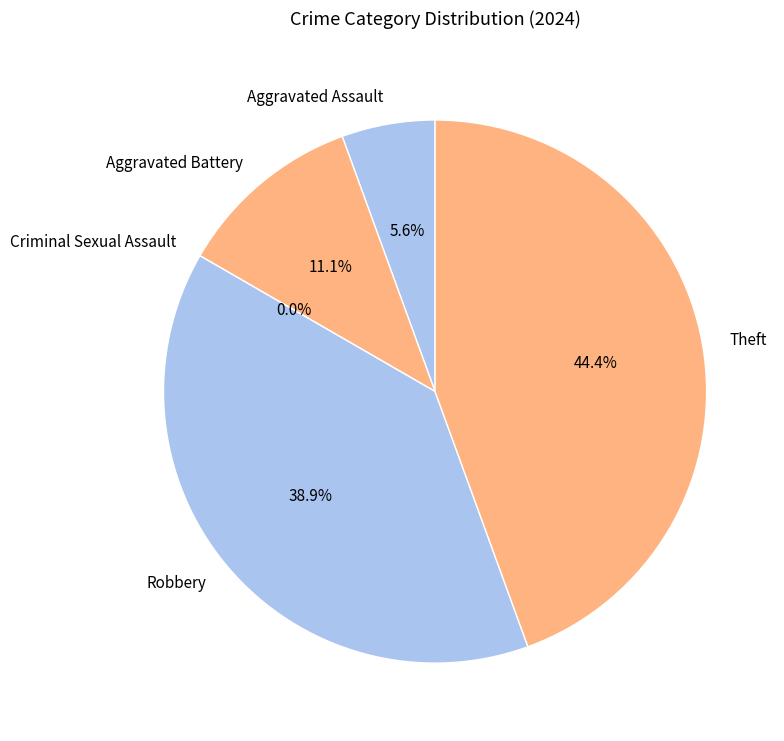

Which category has the smallest portion of the pie?

Criminal Sexual Assault